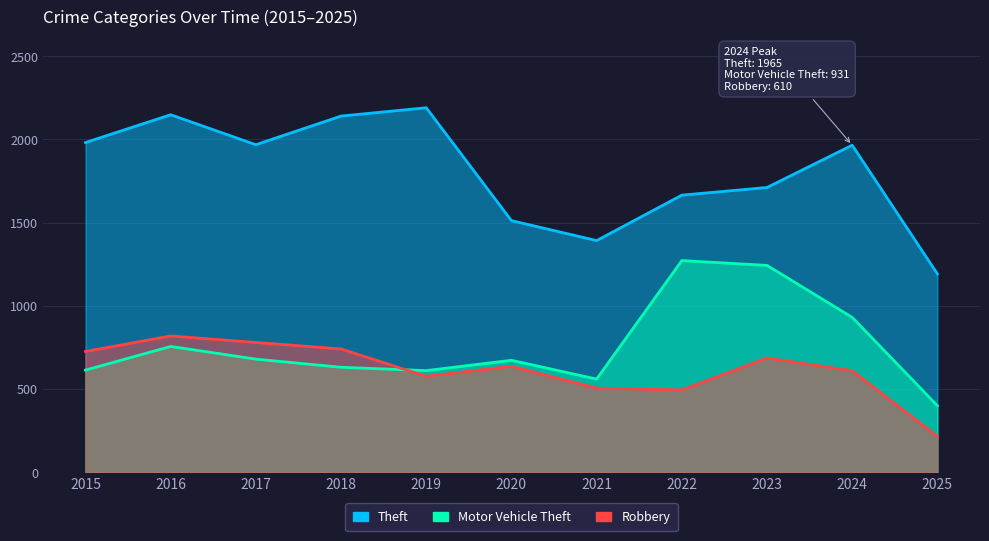

Reading left to right, extract all data points from this chart.

Theft: 1981	2148	1968	2140	2190	1512	1392	1665	1711	1965	1192
Motor Vehicle Theft: 614	756	680	631	611	673	560	1272	1243	931	400
Robbery: 726	819	780	741	577	637	506	495	687	610	216